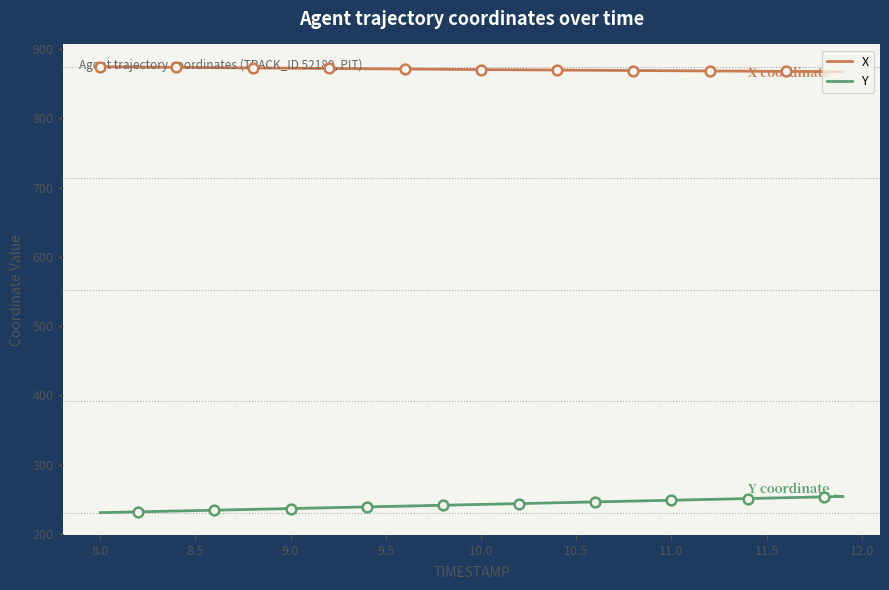

What are all the series names shown in the legend?

X, Y